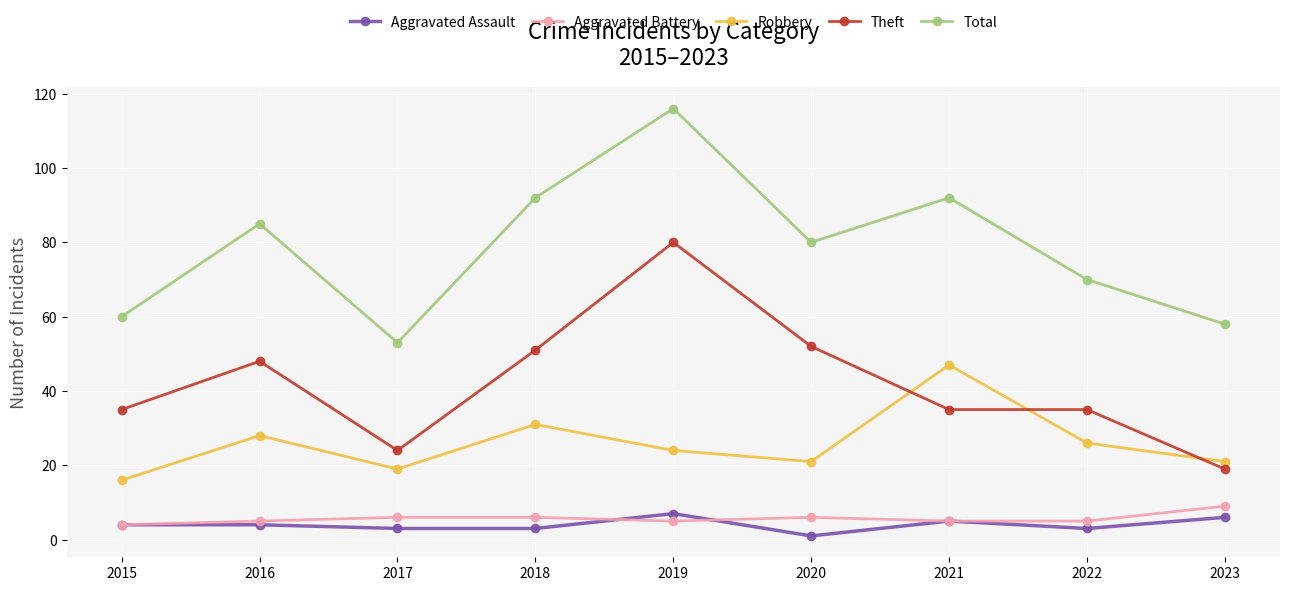

Where is the first local minimum for Total?

2017